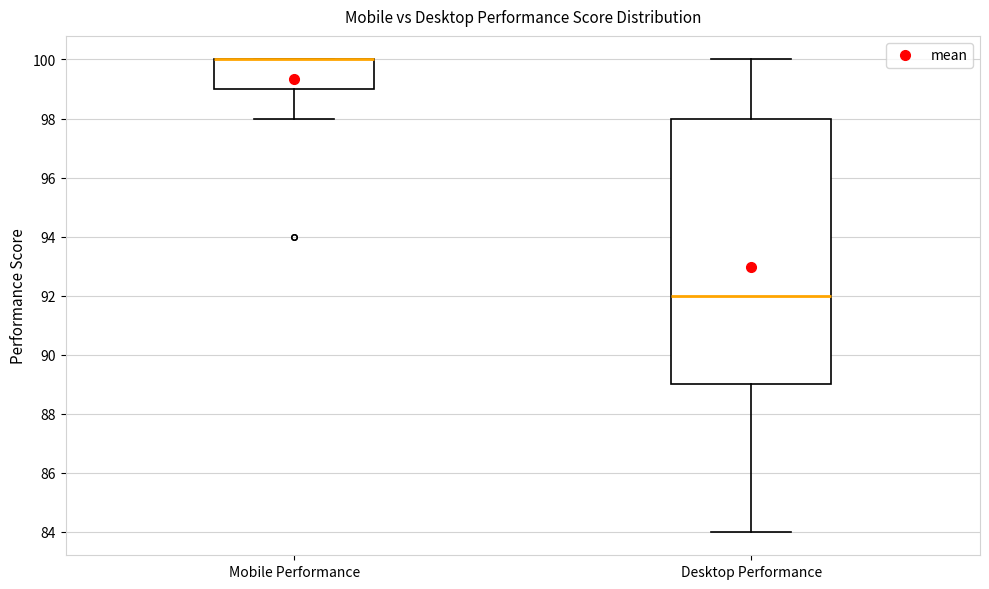

Reading left to right, read every box against the y-axis: the position of its median line, the range the box covers, and the ends of its whiskers. The values are not printed on the chart, so give them approximately, as read against the axis.

Mobile Performance: median 100 (drawn on the box's upper edge), box 99 to 100, whiskers 98 to 100
Desktop Performance: median 92, box 89 to 98, whiskers 84 to 100